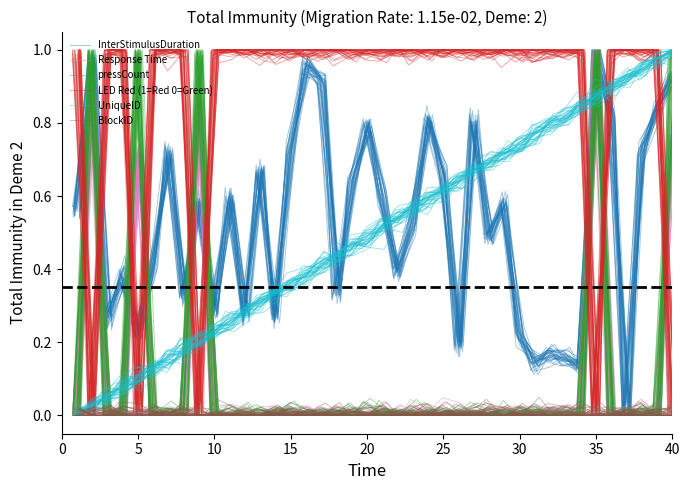

Is it true that UniqueID equals 0.5 at 20?

True